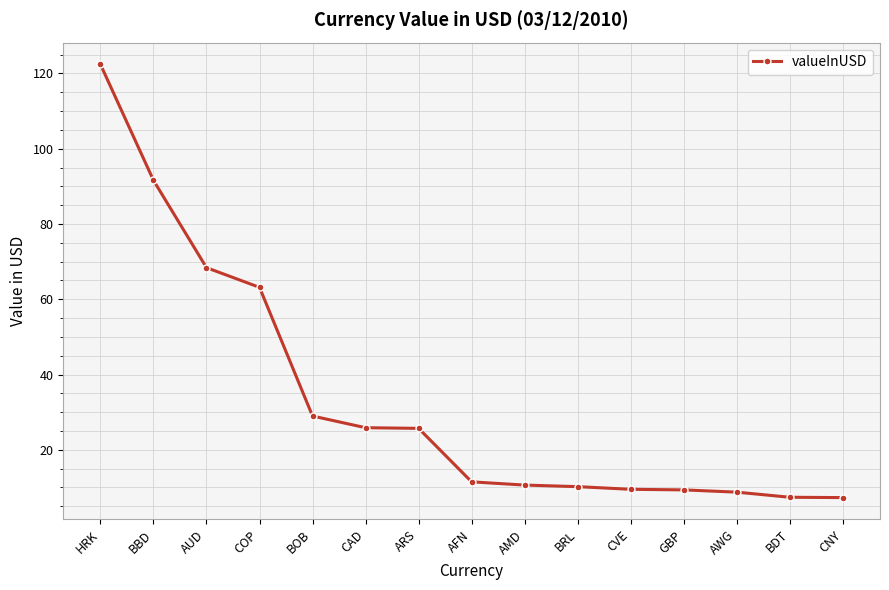

What is the label of the 8th point from the left?

AFN